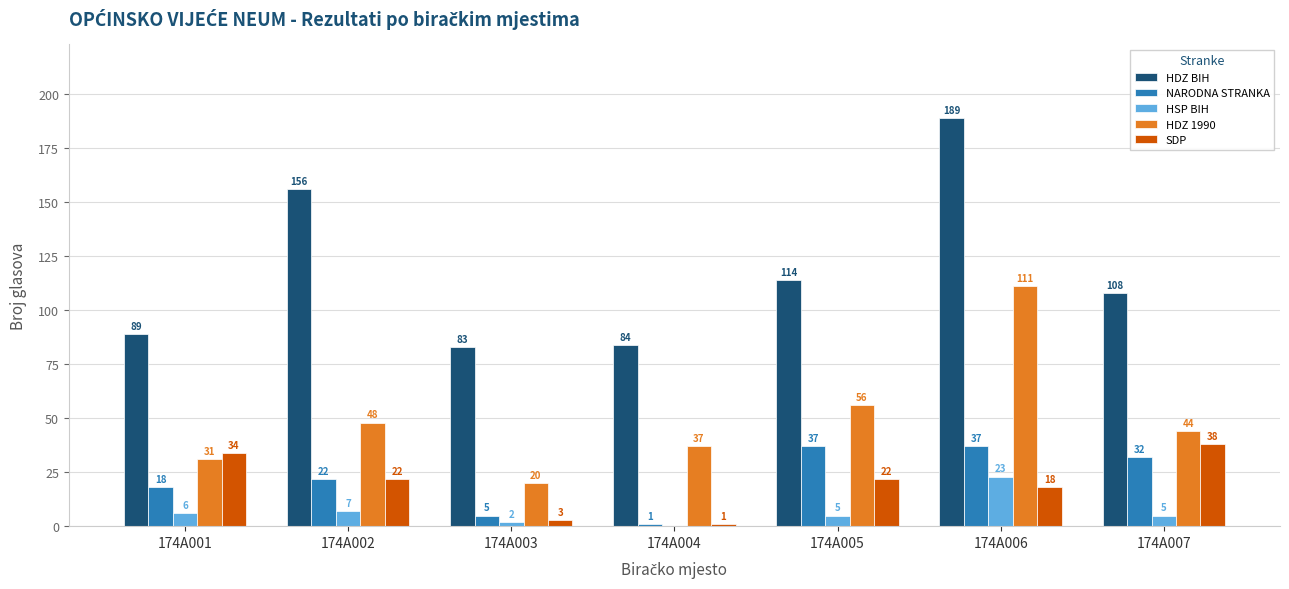

Count the number of data series in this chart.

5